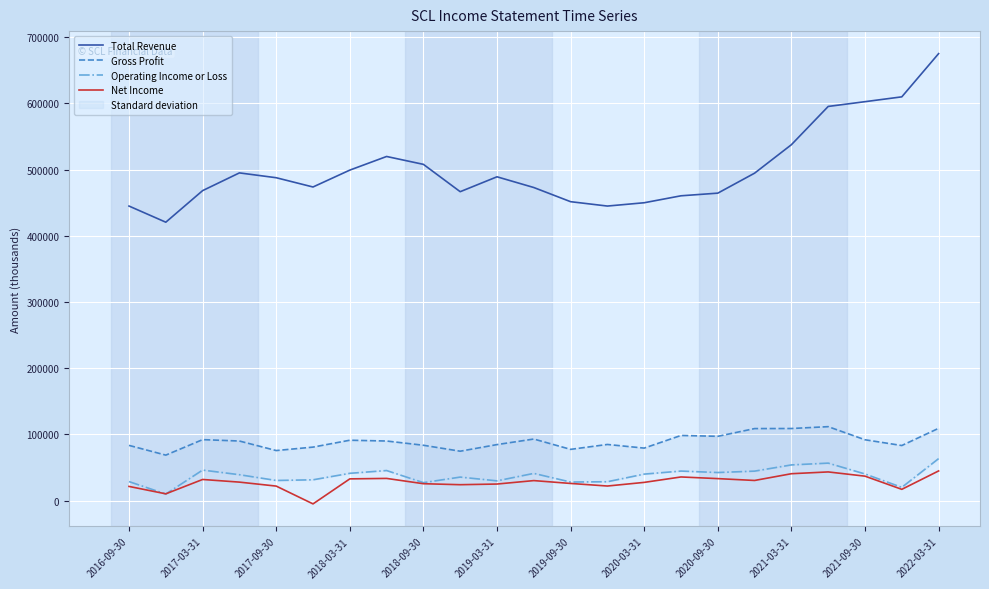

True or false: Gross Profit and Operating Income or Loss intersect in this chart.

False